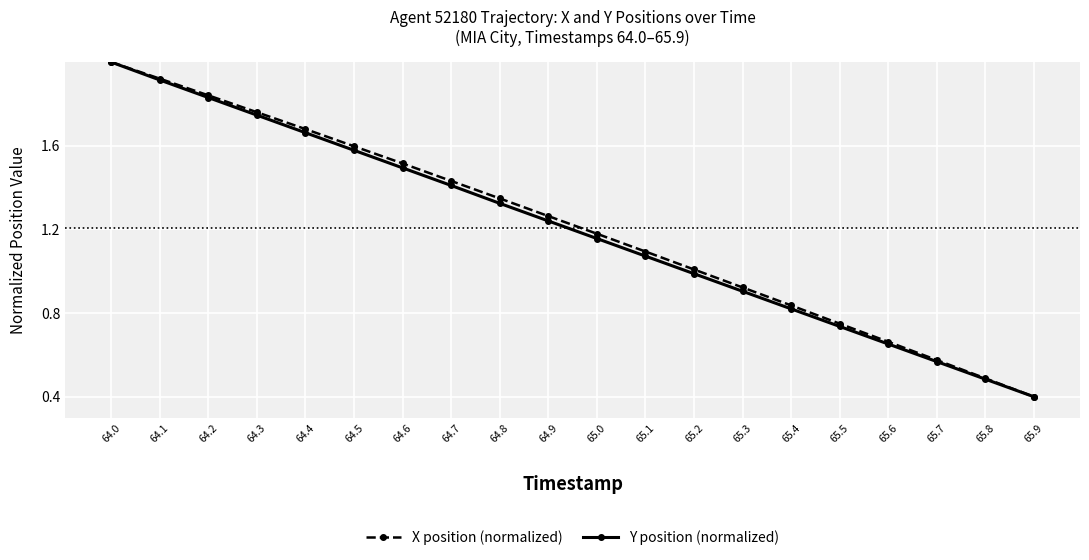

List the series in order of their overall mean, highest first.

X position (normalized), Y position (normalized)